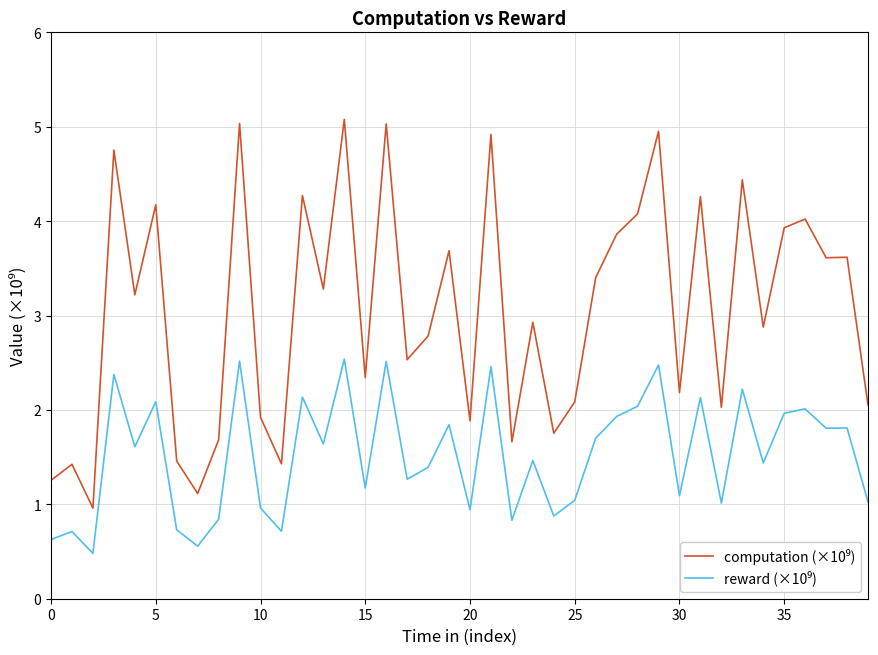

What is the minimum value shown in the chart?

0.5